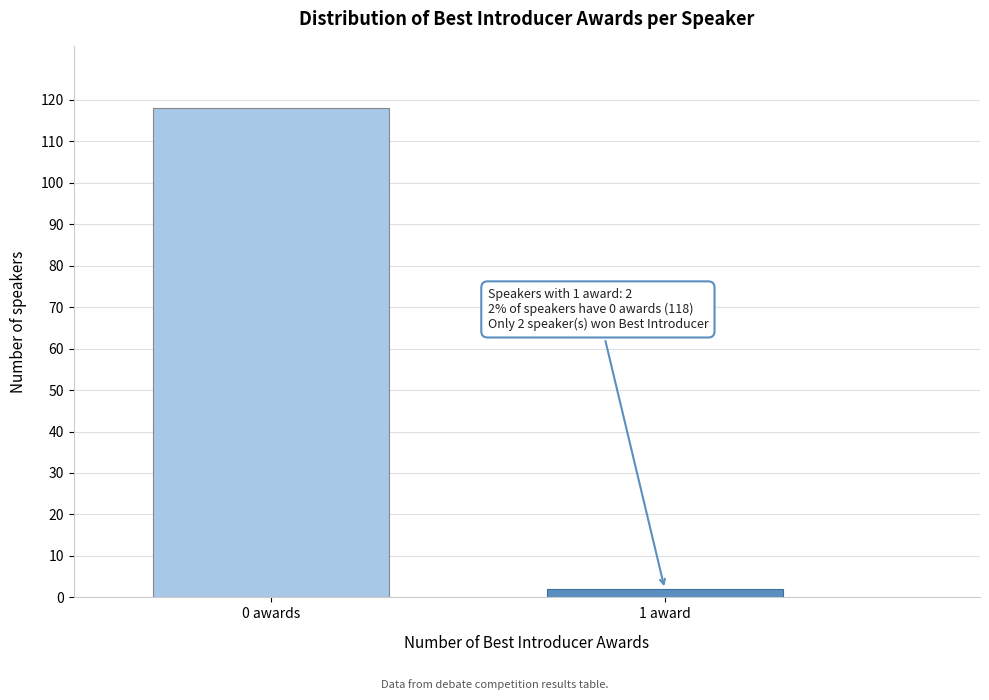

Reading right to left, what are all the values shown in this chart?

1 award=2	0 awards=118